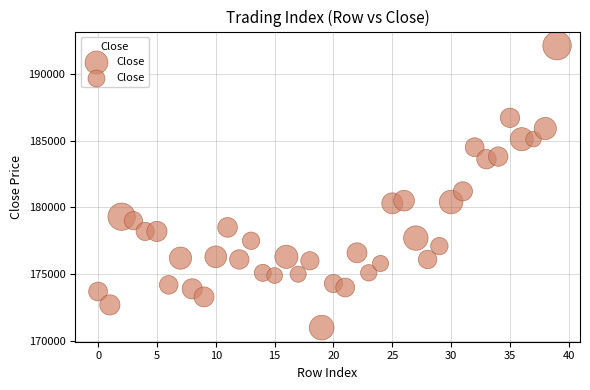

What Y value in the scatter plot is closest to 181550?

181200